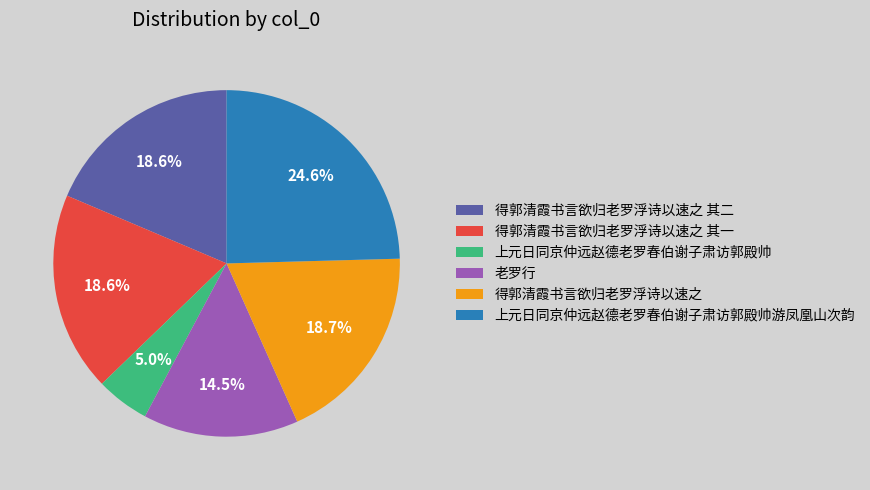

Combined, do 得郭清霞书言欲归老罗浮诗以速之 其一 and 得郭清霞书言欲归老罗浮诗以速之 account for over 50%?

No